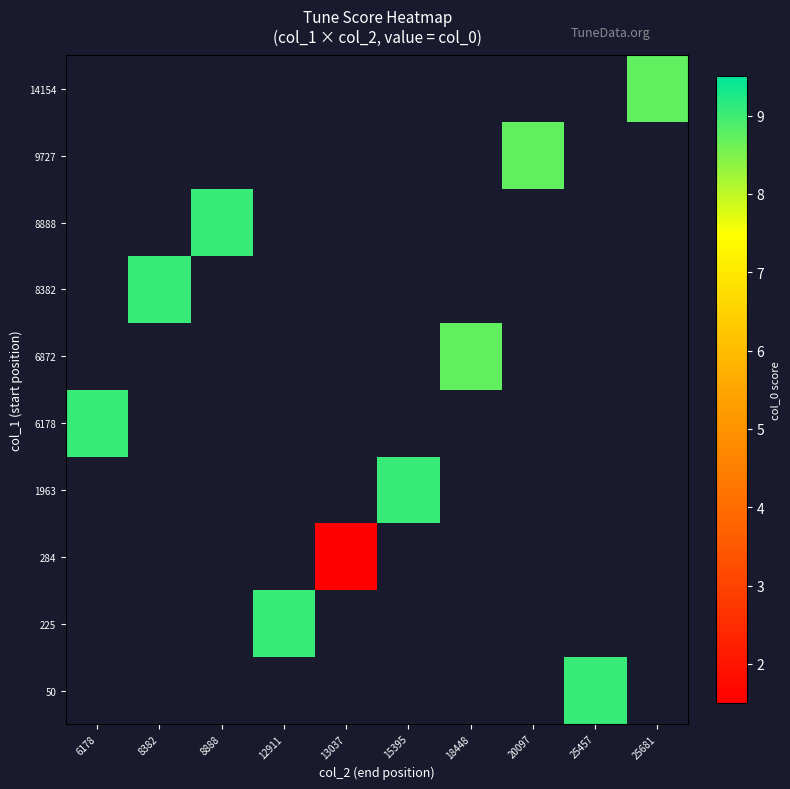

Which has a higher value, 20097 or 6178?

6178